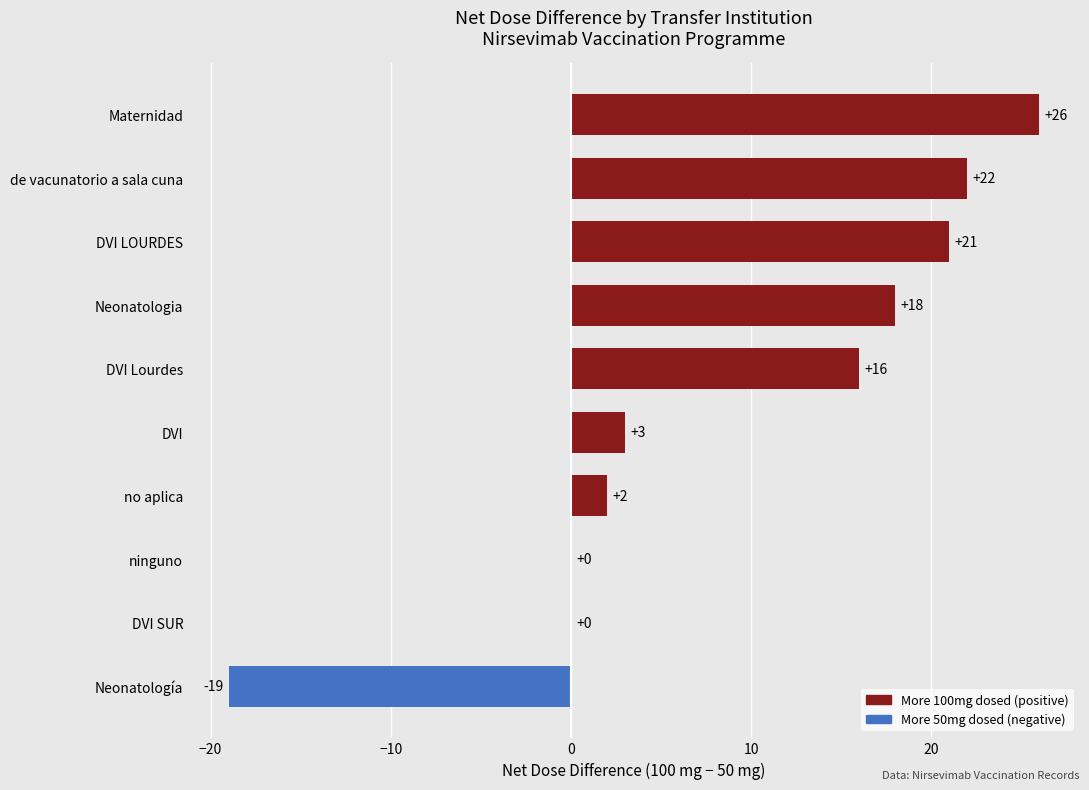

At which label is the value closest to 3?

DVI